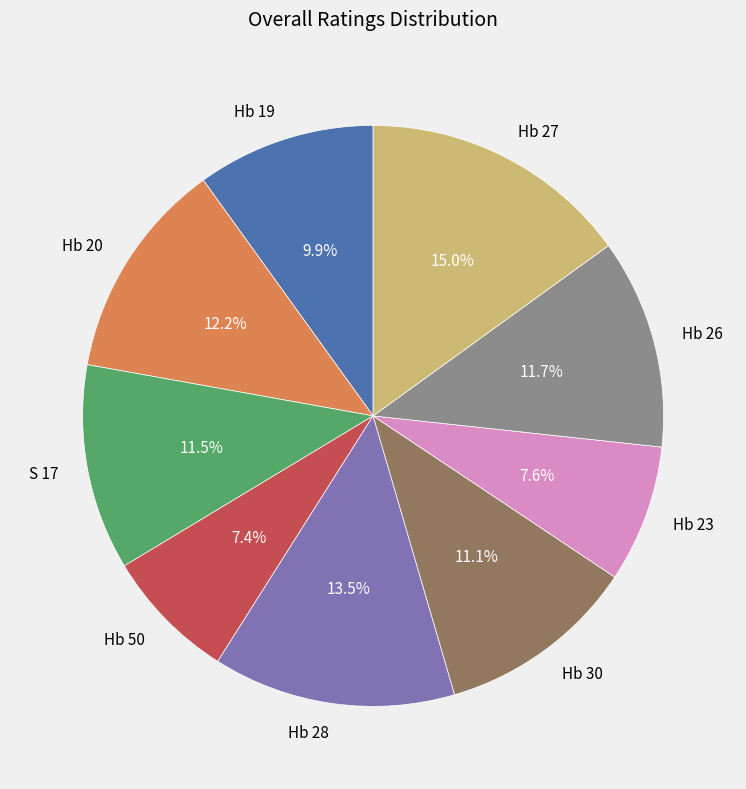

Do Hb 28 and Hb 30 together represent more than half of the pie?

No